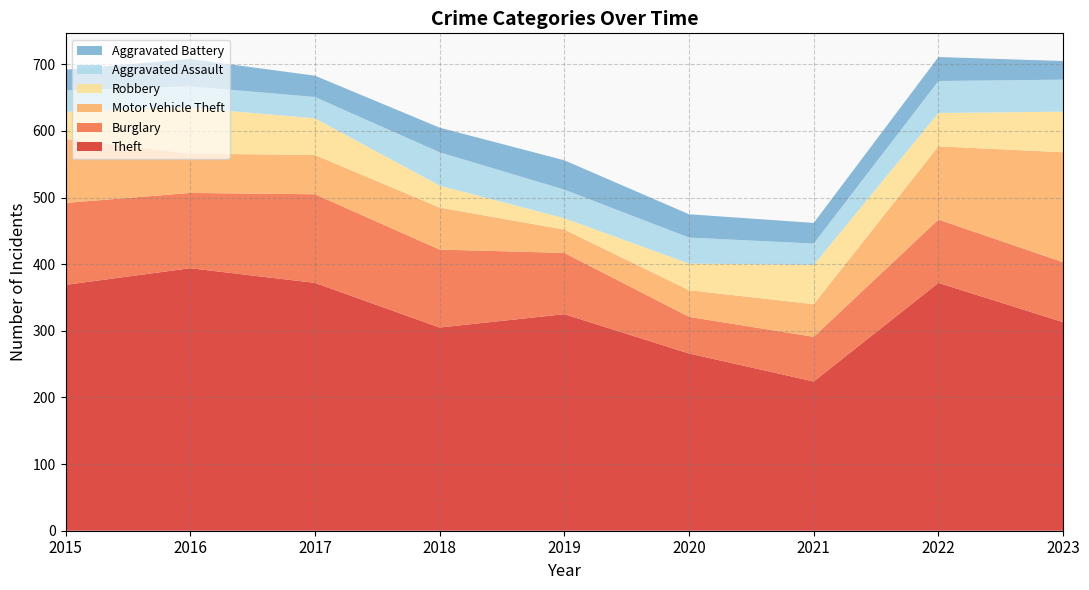

Reading left to right, list all the values displayed in this chart.

Theft: 2015=369	2016=394	2017=372	2018=305	2019=325	2020=266	2021=224	2022=372	2023=313
Burglary: 2015=123	2016=113	2017=133	2018=117	2019=92	2020=55	2021=67	2022=95	2023=90
Motor Vehicle Theft: 2015=96	2016=59	2017=59	2018=63	2019=35	2020=40	2021=49	2022=110	2023=165
Robbery: 2015=41	2016=69	2017=55	2018=33	2019=17	2020=40	2021=59	2022=50	2023=61
Aggravated Assault: 2015=32	2016=32	2017=32	2018=50	2019=43	2020=39	2021=32	2022=48	2023=48
Aggravated Battery: 2015=31	2016=41	2017=32	2018=37	2019=44	2020=35	2021=31	2022=36	2023=28